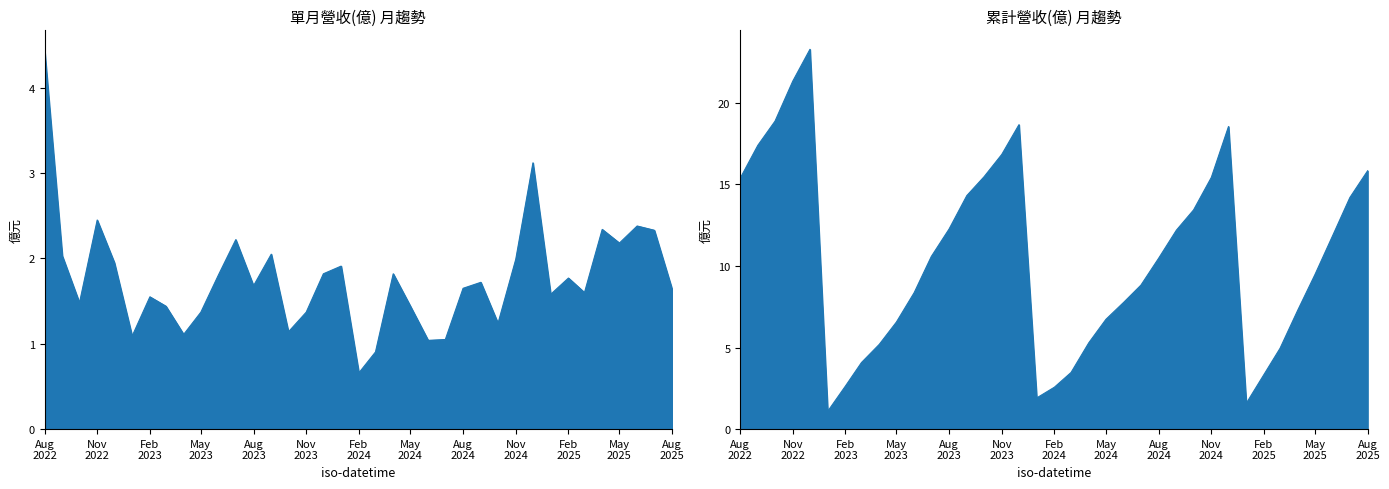

What is the approximate value of 累計營收(億) at 2023-09-01?

14.3